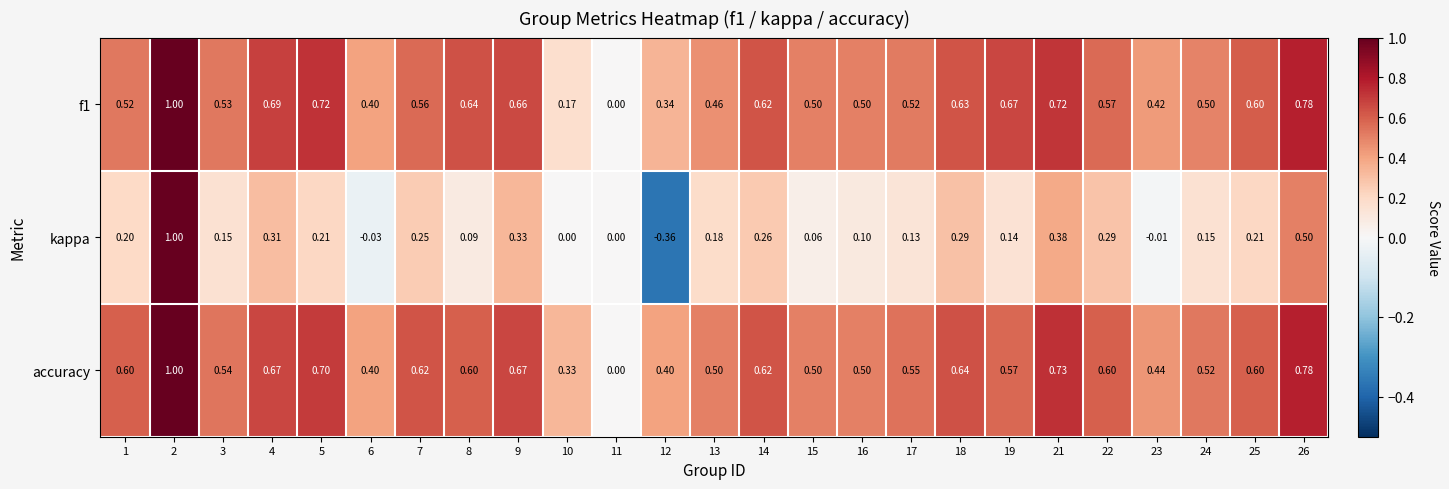

Which series has the largest range (max minus min)?

kappa